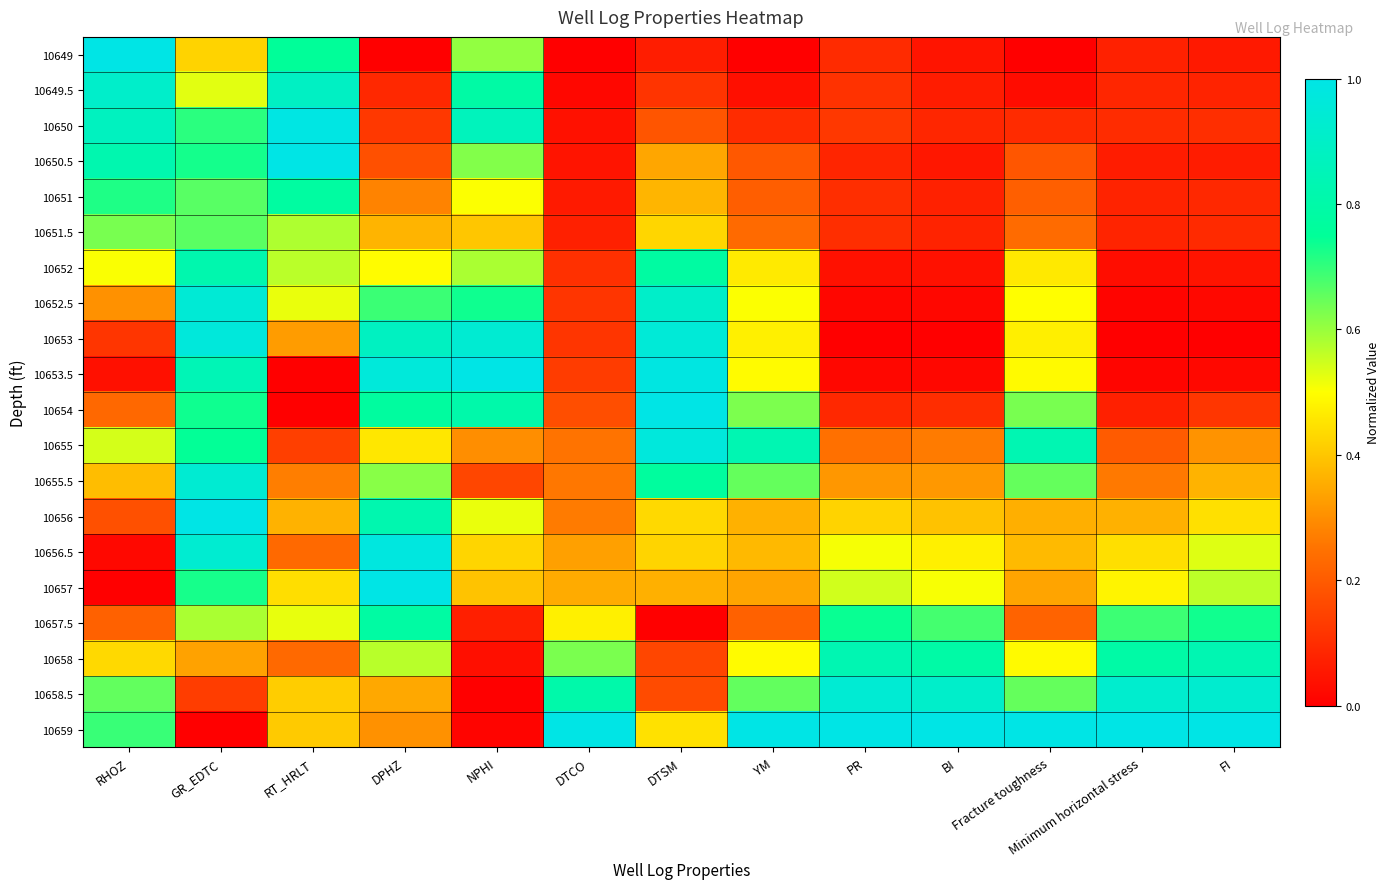

Reading left to right, what are all the values shown in this chart?

10649: RHOZ=1.0	GR_EDTC=0.4	RT_HRLT=0.8	DPHZ=0.0	NPHI=0.6	DTCO=0.0	DTSM=0.1	YM=0.0	PR=0.1	BI=0.0	Fracture toughness=0.0	Minimum horizontal stress=0.1	FI=0.1
10649.5: RHOZ=0.9	GR_EDTC=0.5	RT_HRLT=0.9	DPHZ=0.1	NPHI=0.8	DTCO=0.0	DTSM=0.1	YM=0.0	PR=0.1	BI=0.1	Fracture toughness=0.0	Minimum horizontal stress=0.1	FI=0.1
10650: RHOZ=0.9	GR_EDTC=0.7	RT_HRLT=1.0	DPHZ=0.1	NPHI=0.9	DTCO=0.0	DTSM=0.2	YM=0.1	PR=0.1	BI=0.1	Fracture toughness=0.1	Minimum horizontal stress=0.1	FI=0.1
10650.5: RHOZ=0.8	GR_EDTC=0.7	RT_HRLT=1.0	DPHZ=0.2	NPHI=0.6	DTCO=0.0	DTSM=0.3	YM=0.2	PR=0.1	BI=0.1	Fracture toughness=0.2	Minimum horizontal stress=0.1	FI=0.1
10651: RHOZ=0.7	GR_EDTC=0.7	RT_HRLT=0.8	DPHZ=0.3	NPHI=0.5	DTCO=0.1	DTSM=0.4	YM=0.2	PR=0.1	BI=0.1	Fracture toughness=0.2	Minimum horizontal stress=0.1	FI=0.1
10651.5: RHOZ=0.6	GR_EDTC=0.7	RT_HRLT=0.6	DPHZ=0.4	NPHI=0.4	DTCO=0.1	DTSM=0.4	YM=0.2	PR=0.1	BI=0.1	Fracture toughness=0.2	Minimum horizontal stress=0.1	FI=0.1
10652: RHOZ=0.5	GR_EDTC=0.8	RT_HRLT=0.6	DPHZ=0.5	NPHI=0.6	DTCO=0.1	DTSM=0.8	YM=0.5	PR=0.0	BI=0.0	Fracture toughness=0.5	Minimum horizontal stress=0.0	FI=0.0
10652.5: RHOZ=0.3	GR_EDTC=0.9	RT_HRLT=0.5	DPHZ=0.7	NPHI=0.7	DTCO=0.1	DTSM=0.9	YM=0.5	PR=0.0	BI=0.0	Fracture toughness=0.5	Minimum horizontal stress=0.0	FI=0.0
10653: RHOZ=0.1	GR_EDTC=1.0	RT_HRLT=0.3	DPHZ=0.9	NPHI=0.9	DTCO=0.1	DTSM=1.0	YM=0.5	PR=0.0	BI=0.0	Fracture toughness=0.5	Minimum horizontal stress=0.0	FI=0.0
10653.5: RHOZ=0.0	GR_EDTC=0.8	RT_HRLT=0.0	DPHZ=1.0	NPHI=1.0	DTCO=0.1	DTSM=1.0	YM=0.5	PR=0.0	BI=0.0	Fracture toughness=0.5	Minimum horizontal stress=0.0	FI=0.0
10654: RHOZ=0.2	GR_EDTC=0.7	RT_HRLT=0.0	DPHZ=0.8	NPHI=0.8	DTCO=0.2	DTSM=1.0	YM=0.6	PR=0.1	BI=0.1	Fracture toughness=0.6	Minimum horizontal stress=0.1	FI=0.1
10655: RHOZ=0.5	GR_EDTC=0.7	RT_HRLT=0.1	DPHZ=0.5	NPHI=0.3	DTCO=0.3	DTSM=1.0	YM=0.8	PR=0.2	BI=0.3	Fracture toughness=0.8	Minimum horizontal stress=0.2	FI=0.3
10655.5: RHOZ=0.4	GR_EDTC=0.9	RT_HRLT=0.3	DPHZ=0.6	NPHI=0.2	DTCO=0.3	DTSM=0.8	YM=0.7	PR=0.3	BI=0.3	Fracture toughness=0.7	Minimum horizontal stress=0.3	FI=0.4
10656: RHOZ=0.2	GR_EDTC=1.0	RT_HRLT=0.4	DPHZ=0.8	NPHI=0.5	DTCO=0.3	DTSM=0.4	YM=0.4	PR=0.4	BI=0.4	Fracture toughness=0.4	Minimum horizontal stress=0.4	FI=0.4
10656.5: RHOZ=0.0	GR_EDTC=0.9	RT_HRLT=0.2	DPHZ=1.0	NPHI=0.4	DTCO=0.3	DTSM=0.4	YM=0.4	PR=0.5	BI=0.5	Fracture toughness=0.4	Minimum horizontal stress=0.4	FI=0.5
10657: RHOZ=0.0	GR_EDTC=0.7	RT_HRLT=0.4	DPHZ=1.0	NPHI=0.4	DTCO=0.4	DTSM=0.4	YM=0.3	PR=0.5	BI=0.5	Fracture toughness=0.3	Minimum horizontal stress=0.5	FI=0.6
10657.5: RHOZ=0.2	GR_EDTC=0.6	RT_HRLT=0.5	DPHZ=0.8	NPHI=0.1	DTCO=0.5	DTSM=0.0	YM=0.2	PR=0.7	BI=0.7	Fracture toughness=0.2	Minimum horizontal stress=0.7	FI=0.7
10658: RHOZ=0.4	GR_EDTC=0.3	RT_HRLT=0.2	DPHZ=0.6	NPHI=0.0	DTCO=0.6	DTSM=0.2	YM=0.5	PR=0.8	BI=0.8	Fracture toughness=0.5	Minimum horizontal stress=0.8	FI=0.8
10658.5: RHOZ=0.7	GR_EDTC=0.1	RT_HRLT=0.4	DPHZ=0.3	NPHI=0.0	DTCO=0.8	DTSM=0.2	YM=0.7	PR=0.9	BI=0.9	Fracture toughness=0.7	Minimum horizontal stress=0.9	FI=0.9
10659: RHOZ=0.7	GR_EDTC=0.0	RT_HRLT=0.4	DPHZ=0.3	NPHI=0.0	DTCO=1.0	DTSM=0.4	YM=1.0	PR=1.0	BI=1.0	Fracture toughness=1.0	Minimum horizontal stress=1.0	FI=1.0